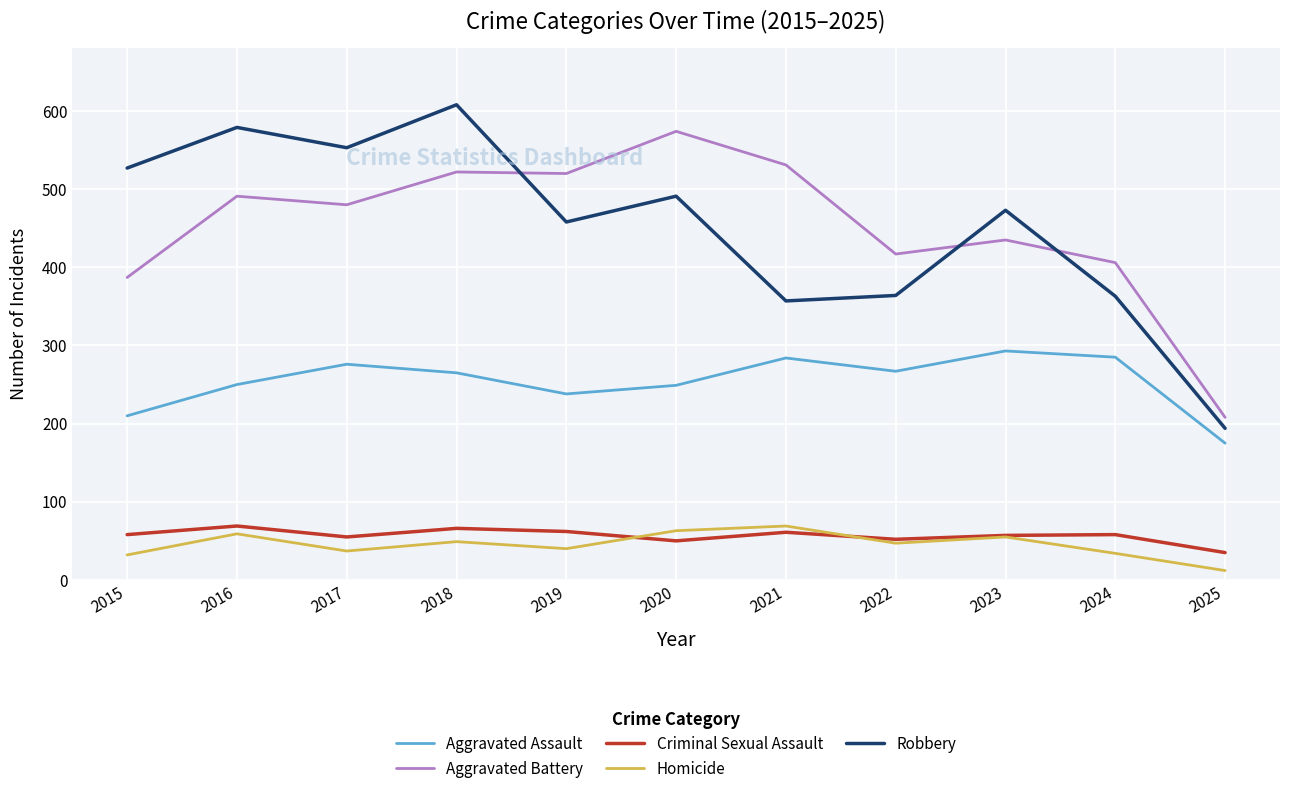

Between which two adjacent categories do Robbery and Aggravated Battery first intersect?

2018 and 2019